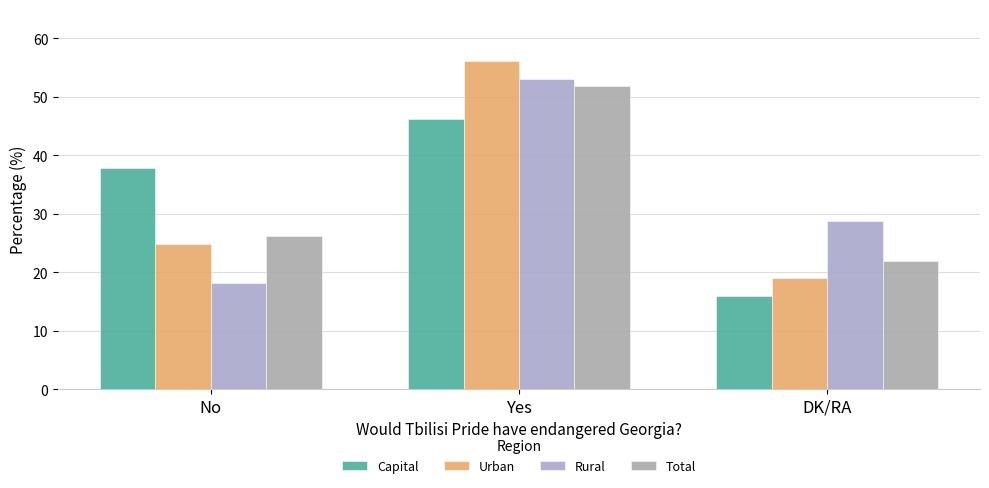

What is the label of the 2nd bar from the right?

Yes